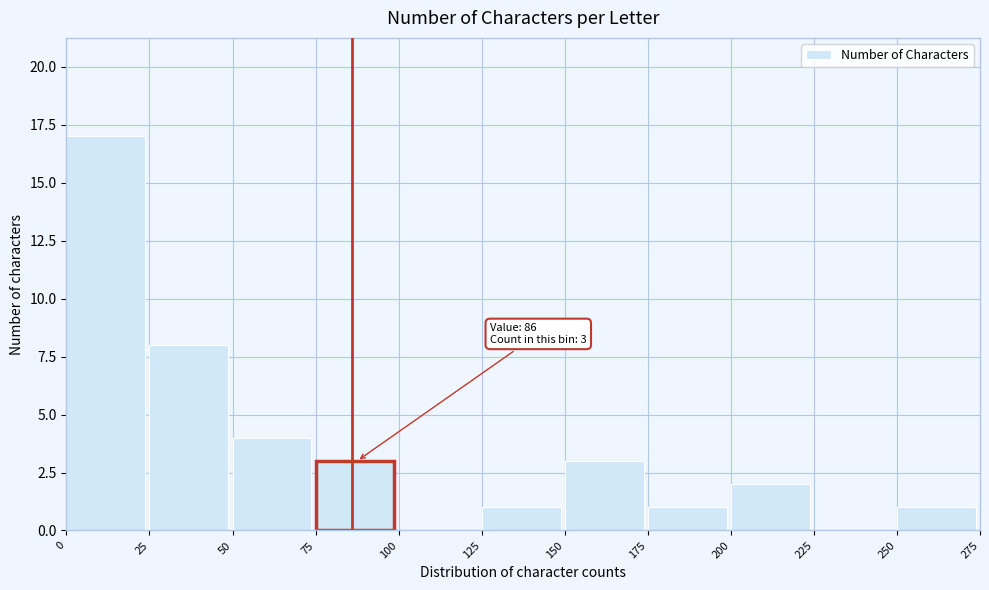

Which range on the x-axis has the tallest bar?

0 to 25